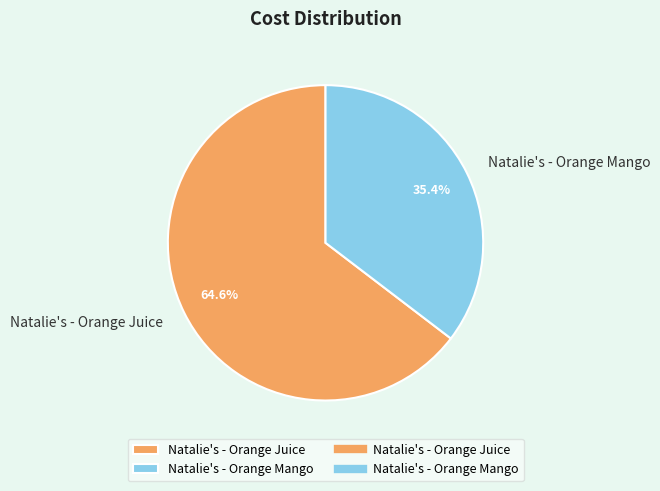

What is the ratio of the value at Natalie's - Orange Juice to the value at Natalie's - Orange Mango?

1.8